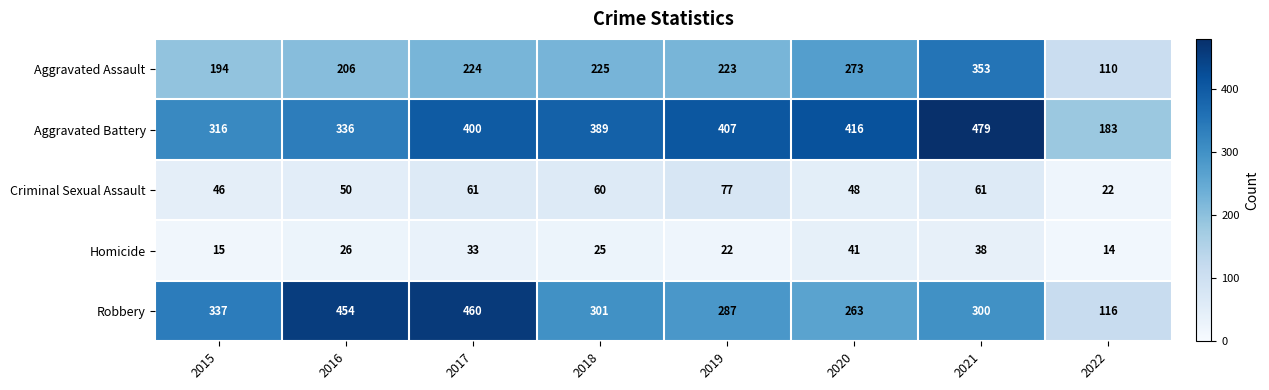

What is the sum of the Criminal Sexual Assault values at 2016 and 2018?

110